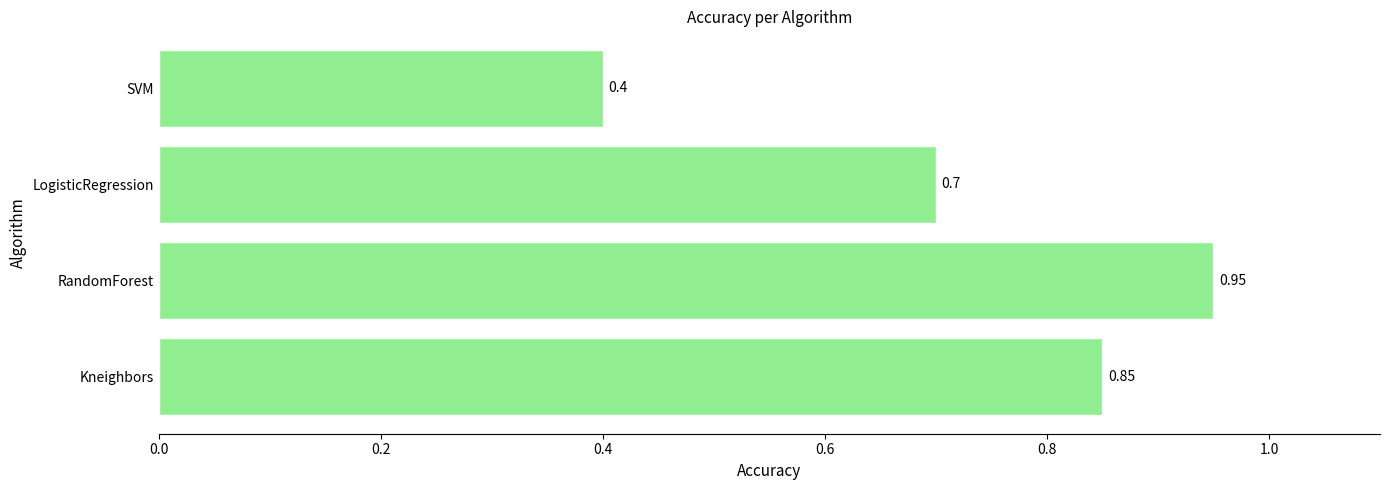

Does the chart contain stacked bars?

No